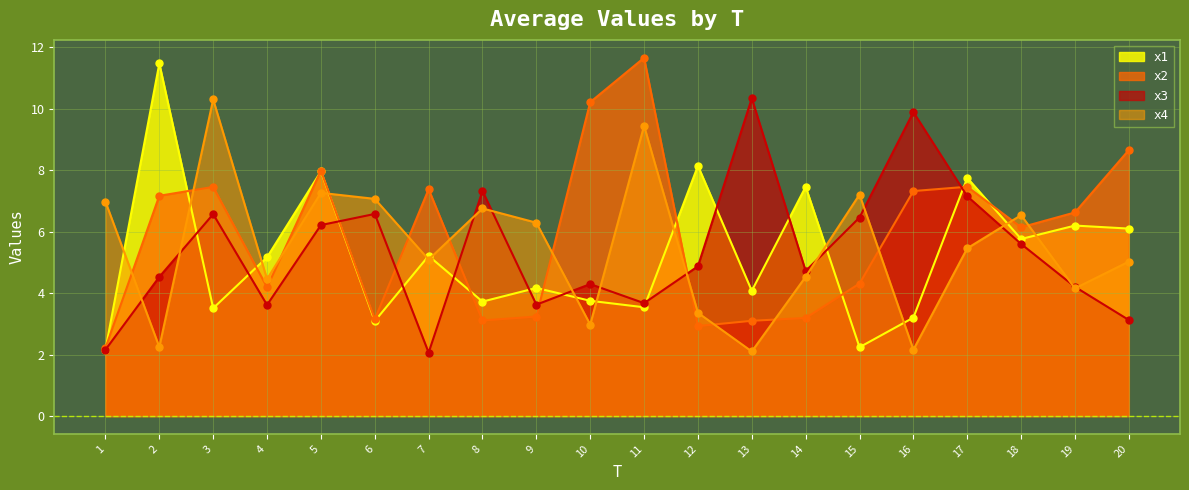

How many interior local valleys does the x2 series have?

5